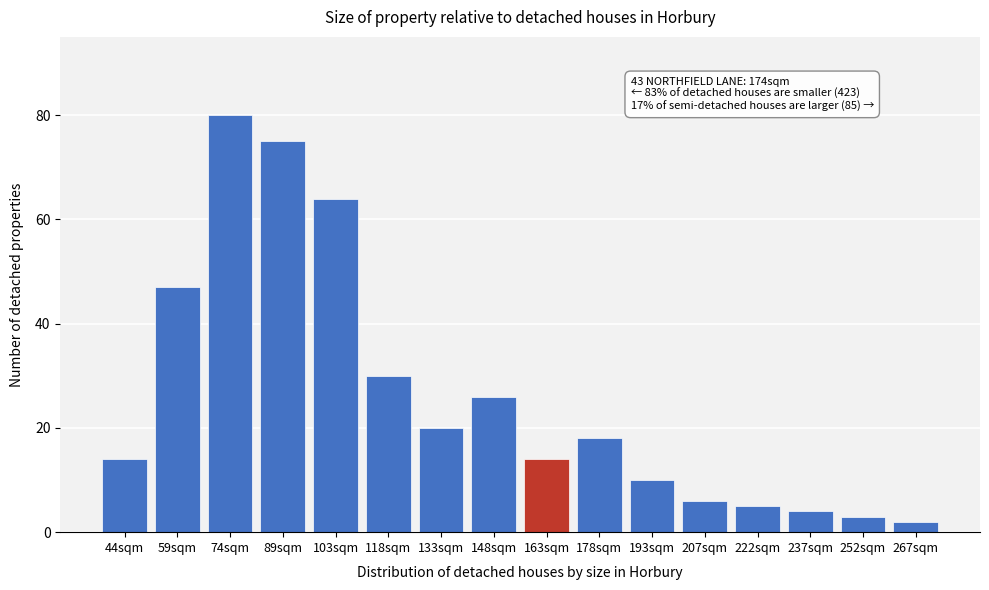

Reading left to right, what are all the values shown in this chart?

14	47	80	75	64	30	20	26	14	18	10	6	5	4	3	2